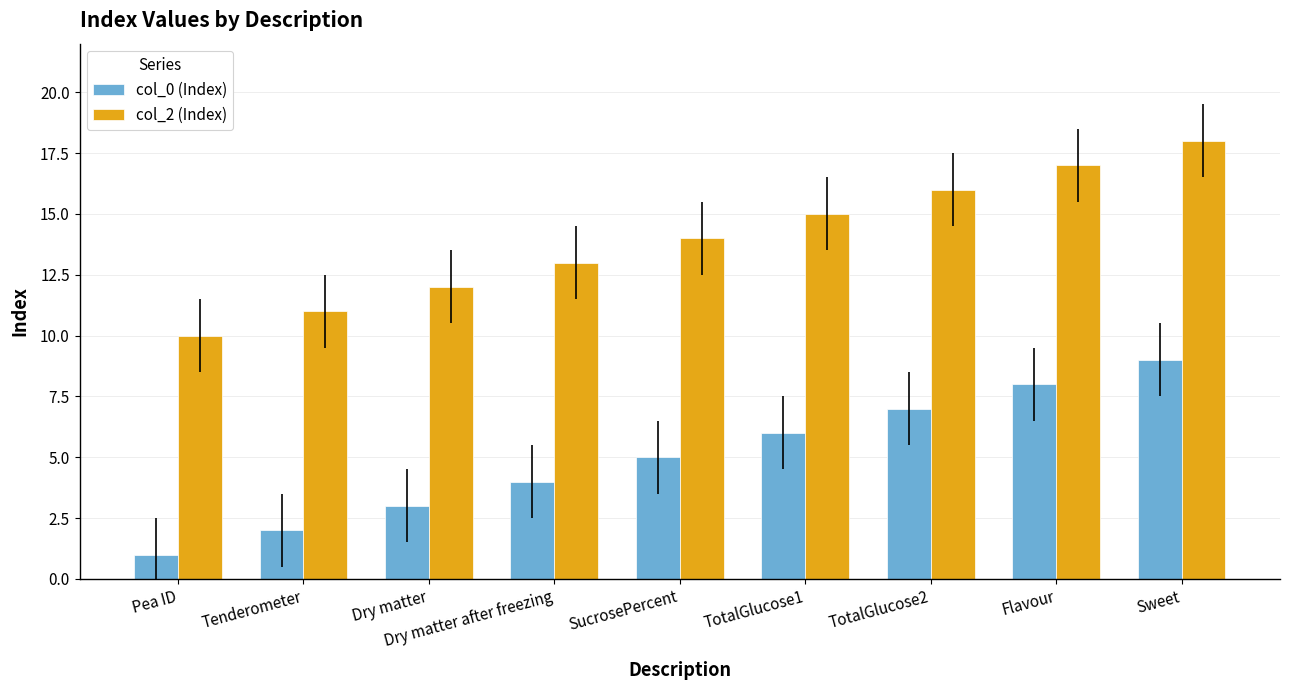

What is the sum of the col_0 (Index) values at Flavour and SucrosePercent?

13